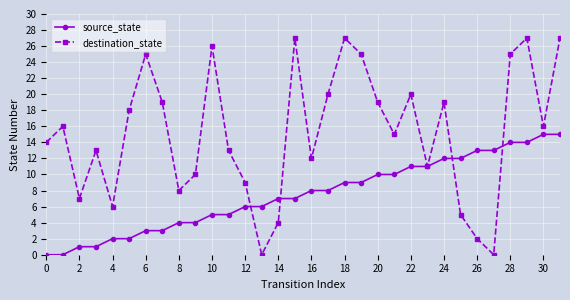

What is the maximum value for source_state?

15